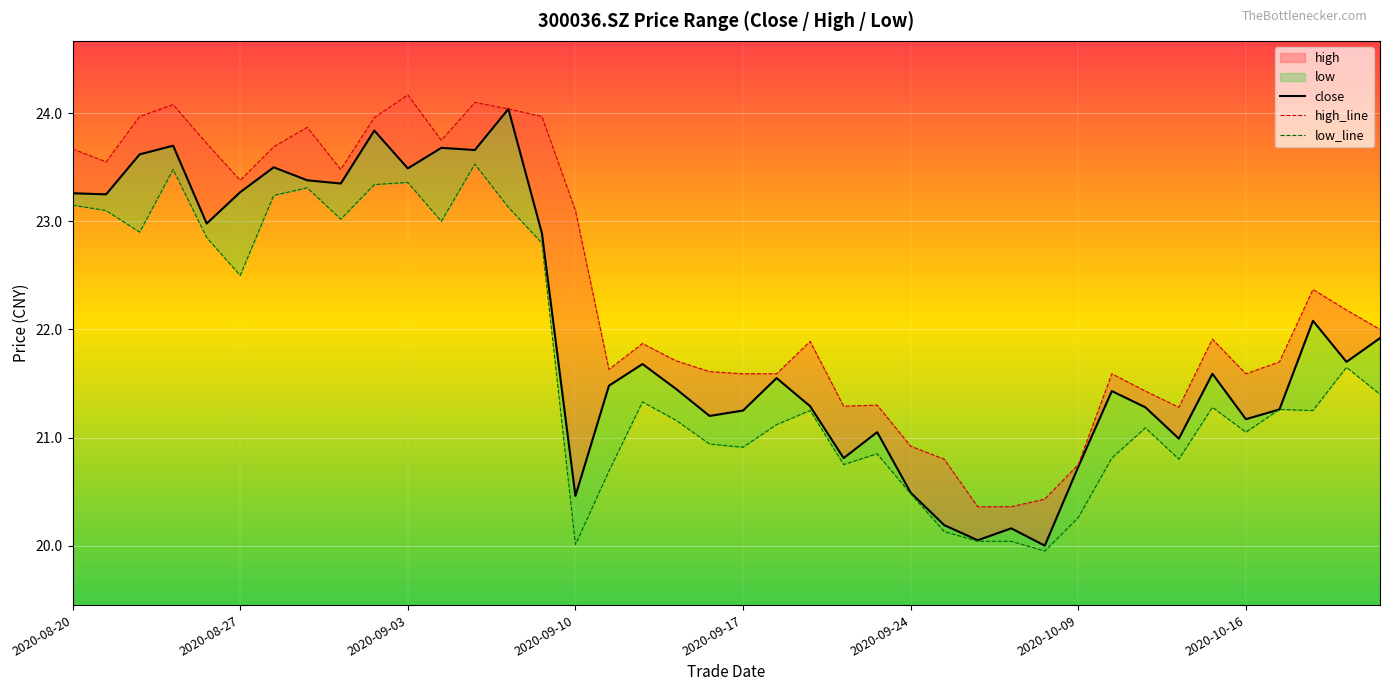

What is the minimum value shown in the chart?

19.9